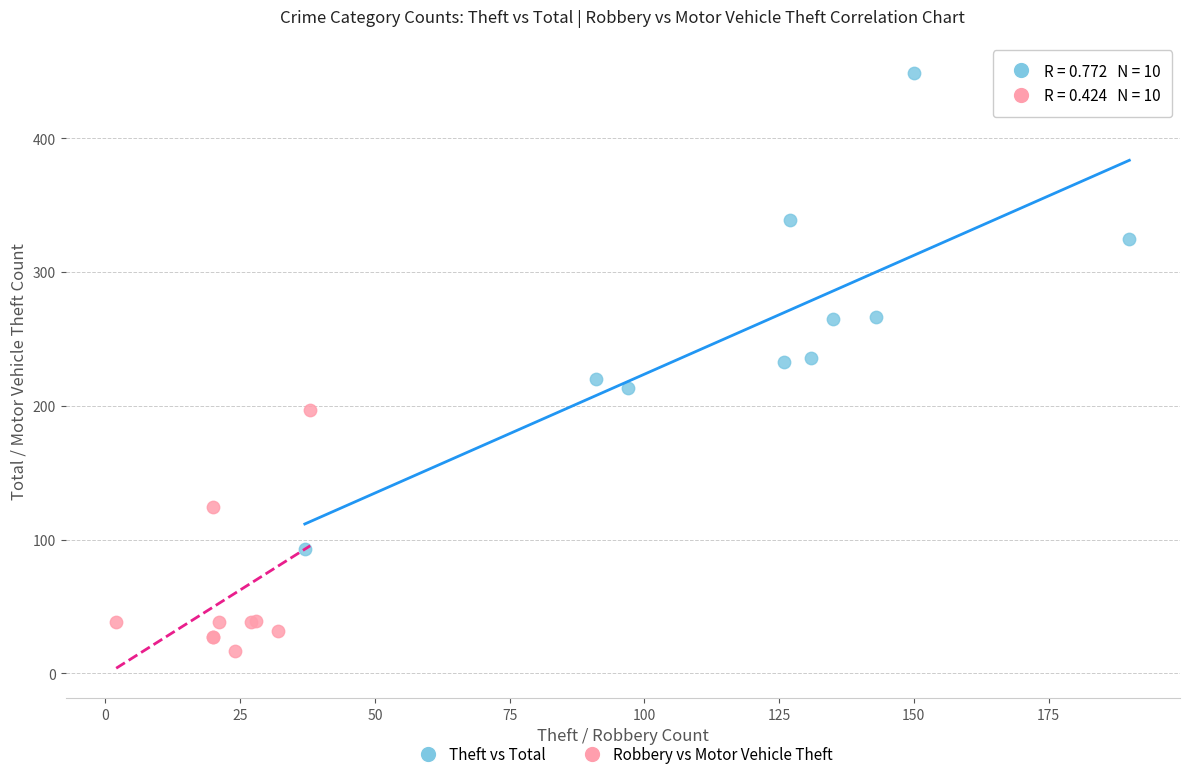

Which series has the largest Y range (max minus min)?

Theft vs Total